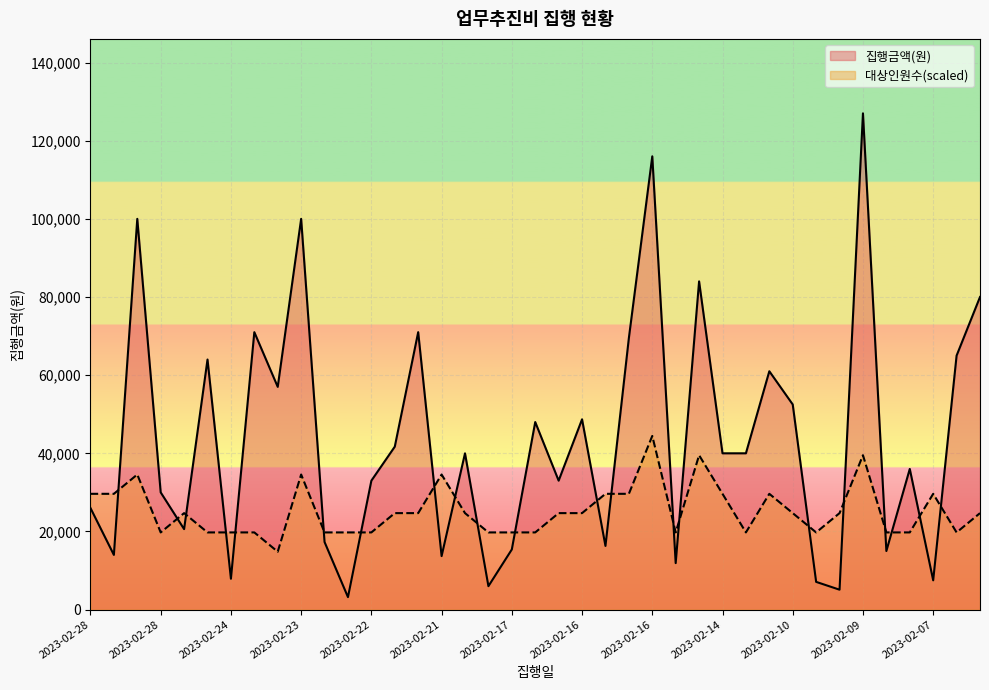

The value of 대상인원수 at 2023-02-09 is 16768.6. True or false?

False